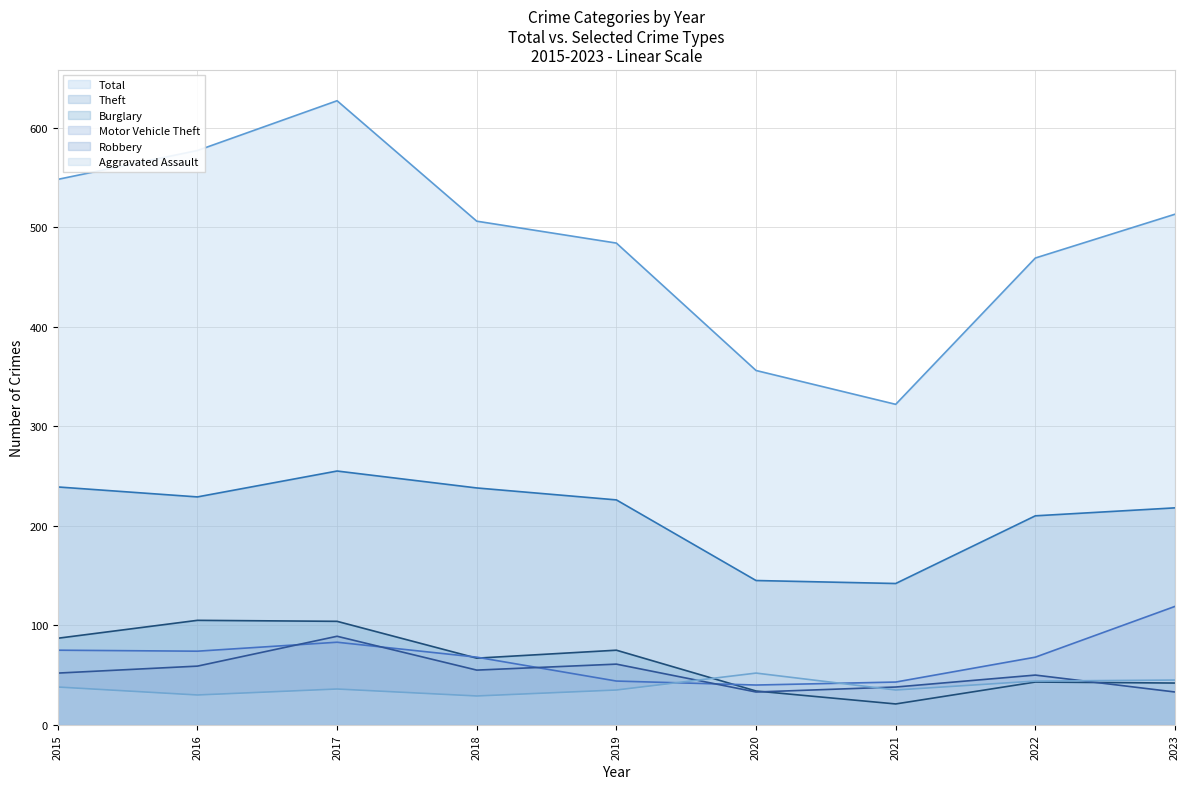

True or false: Theft and Burglary intersect in this chart.

False